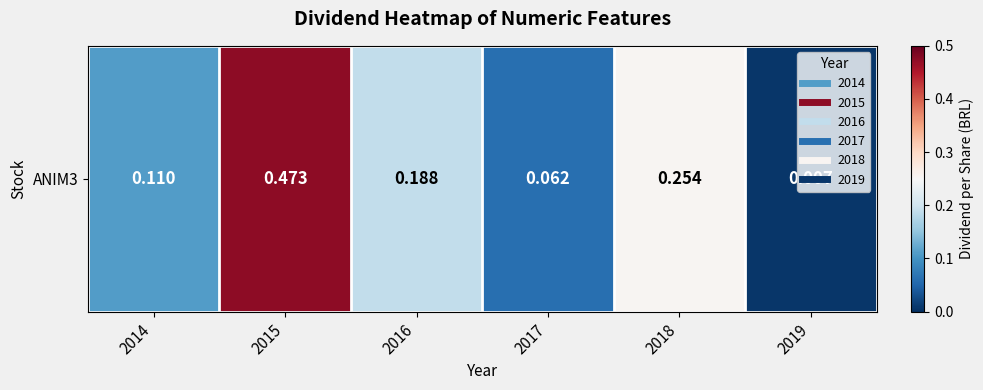

Reading left to right, list all the values displayed in this chart.

0.1	0.5	0.2	0.1	0.3	0.0